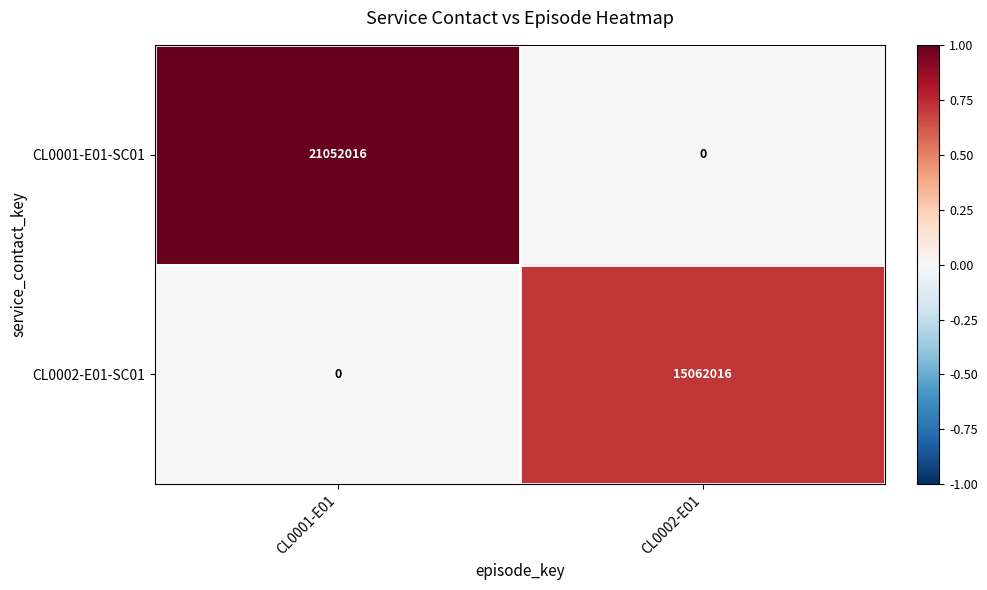

What is the spread (max minus min) of values at CL0001-E01?

21052016